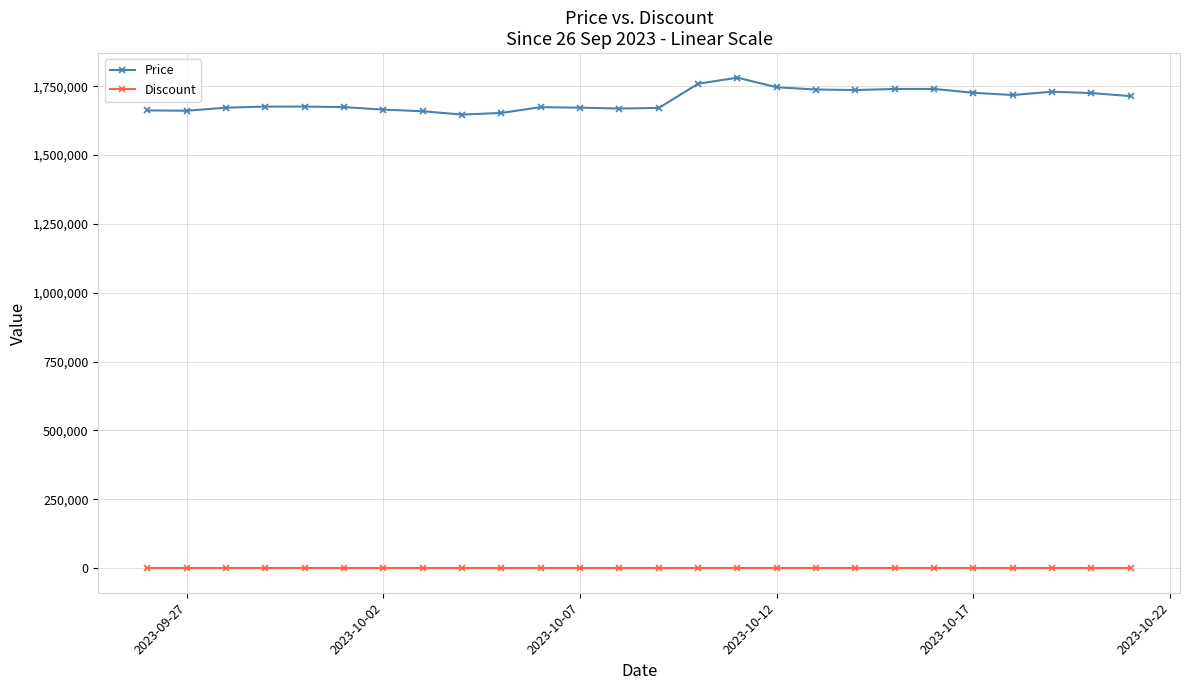

What is the sum of all Price values?

44184000